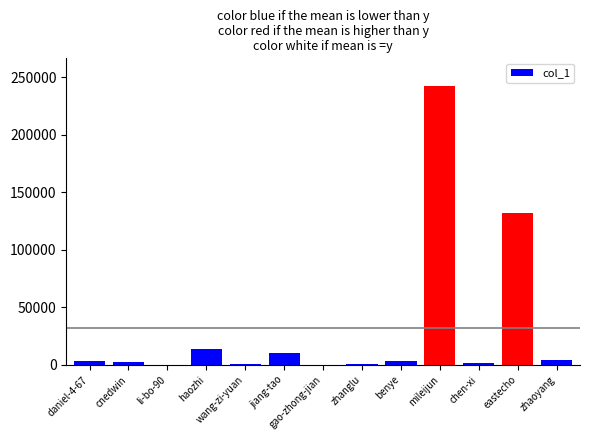

What is the sum of all values?

416460